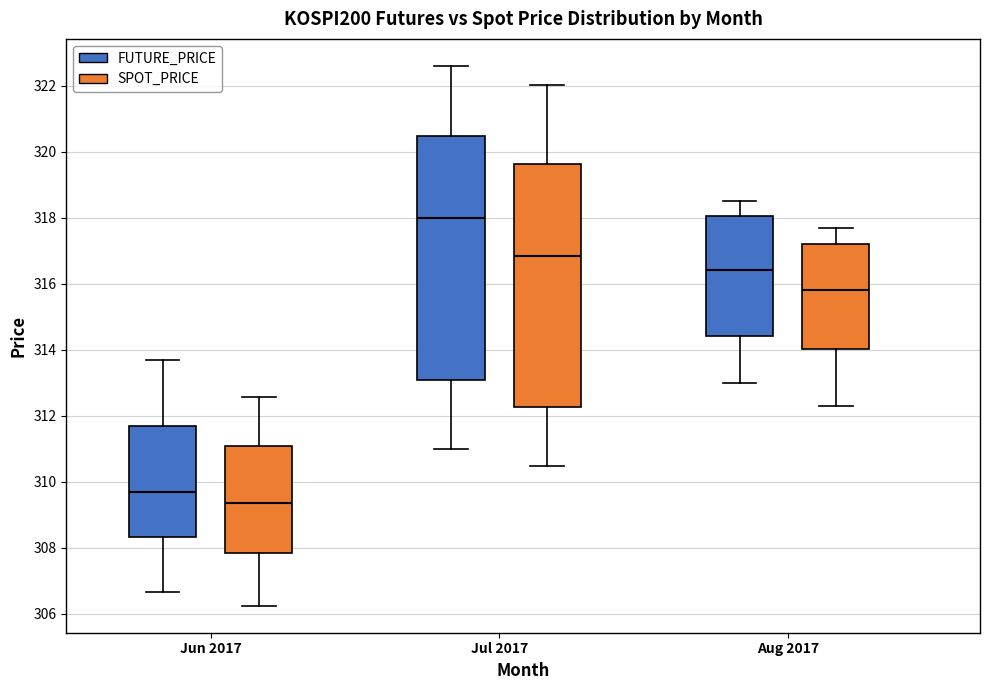

Where does the upper whisker of the box for Jul 2017 (SPOT_PRICE) end on the y-axis? The values are not printed on the chart, so give them approximately, as read against the axis.

322.0